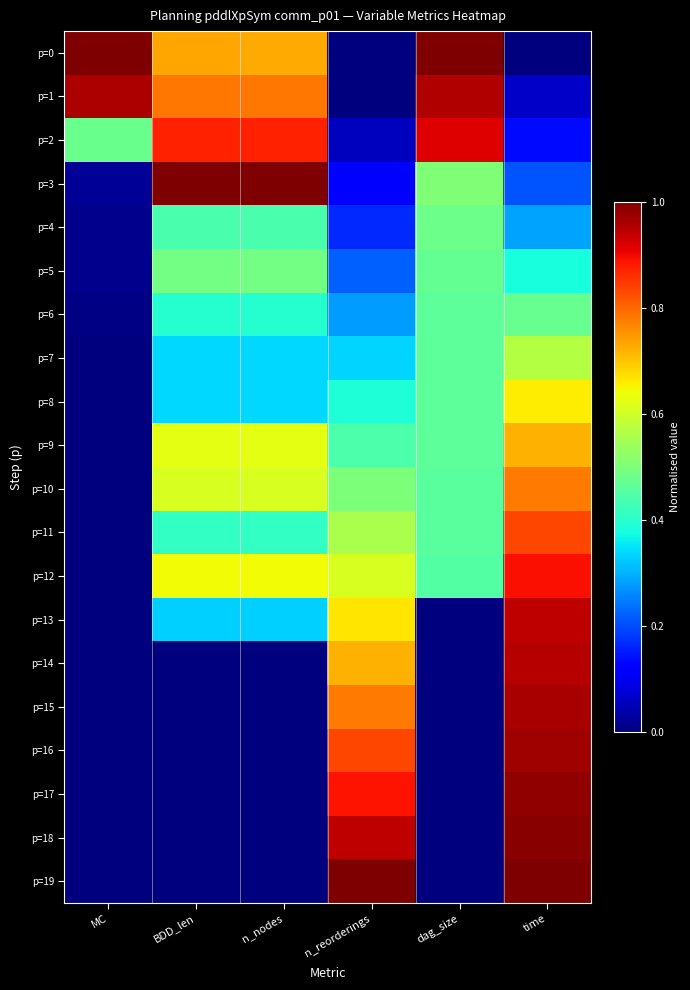

Reading left to right, extract all data points from this chart.

p=0: MC=1.0	BDD_len=0.7	n_nodes=0.7	n_reorderings=0.0	dag_size=1.0	time=0.0
p=1: MC=1.0	BDD_len=0.8	n_nodes=0.8	n_reorderings=0.0	dag_size=1.0	time=0.1
p=2: MC=0.5	BDD_len=0.9	n_nodes=0.9	n_reorderings=0.1	dag_size=0.9	time=0.1
p=3: MC=0.0	BDD_len=1.0	n_nodes=1.0	n_reorderings=0.1	dag_size=0.5	time=0.2
p=4: MC=0.0	BDD_len=0.4	n_nodes=0.4	n_reorderings=0.2	dag_size=0.5	time=0.3
p=5: MC=0.0	BDD_len=0.5	n_nodes=0.5	n_reorderings=0.2	dag_size=0.5	time=0.4
p=6: MC=0.0	BDD_len=0.4	n_nodes=0.4	n_reorderings=0.3	dag_size=0.5	time=0.5
p=7: MC=0.0	BDD_len=0.3	n_nodes=0.3	n_reorderings=0.3	dag_size=0.5	time=0.6
p=8: MC=0.0	BDD_len=0.3	n_nodes=0.3	n_reorderings=0.4	dag_size=0.5	time=0.7
p=9: MC=0.0	BDD_len=0.6	n_nodes=0.6	n_reorderings=0.4	dag_size=0.5	time=0.7
p=10: MC=0.0	BDD_len=0.6	n_nodes=0.6	n_reorderings=0.5	dag_size=0.5	time=0.8
p=11: MC=0.0	BDD_len=0.4	n_nodes=0.4	n_reorderings=0.6	dag_size=0.5	time=0.8
p=12: MC=0.0	BDD_len=0.6	n_nodes=0.6	n_reorderings=0.6	dag_size=0.5	time=0.9
p=13: MC=0.0	BDD_len=0.3	n_nodes=0.3	n_reorderings=0.7	dag_size=0.0	time=0.9
p=14: MC=0.0	BDD_len=0.0	n_nodes=0.0	n_reorderings=0.7	dag_size=0.0	time=1.0
p=15: MC=0.0	BDD_len=0.0	n_nodes=0.0	n_reorderings=0.8	dag_size=0.0	time=1.0
p=16: MC=0.0	BDD_len=0.0	n_nodes=0.0	n_reorderings=0.8	dag_size=0.0	time=1.0
p=17: MC=0.0	BDD_len=0.0	n_nodes=0.0	n_reorderings=0.9	dag_size=0.0	time=1.0
p=18: MC=0.0	BDD_len=0.0	n_nodes=0.0	n_reorderings=0.9	dag_size=0.0	time=1.0
p=19: MC=0.0	BDD_len=0.0	n_nodes=0.0	n_reorderings=1.0	dag_size=0.0	time=1.0